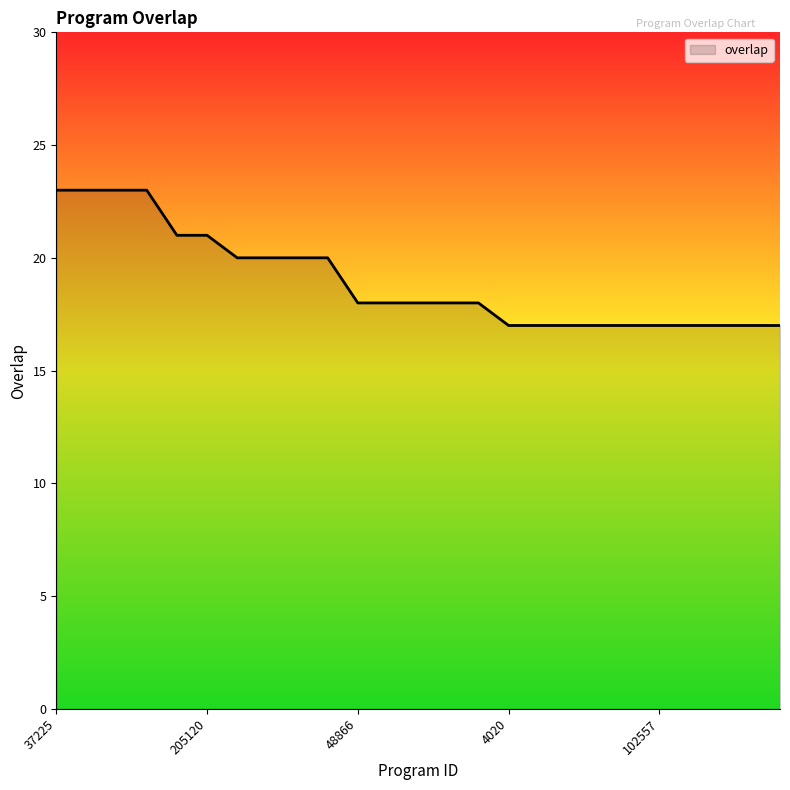

What is the minimum value shown in the chart?

17